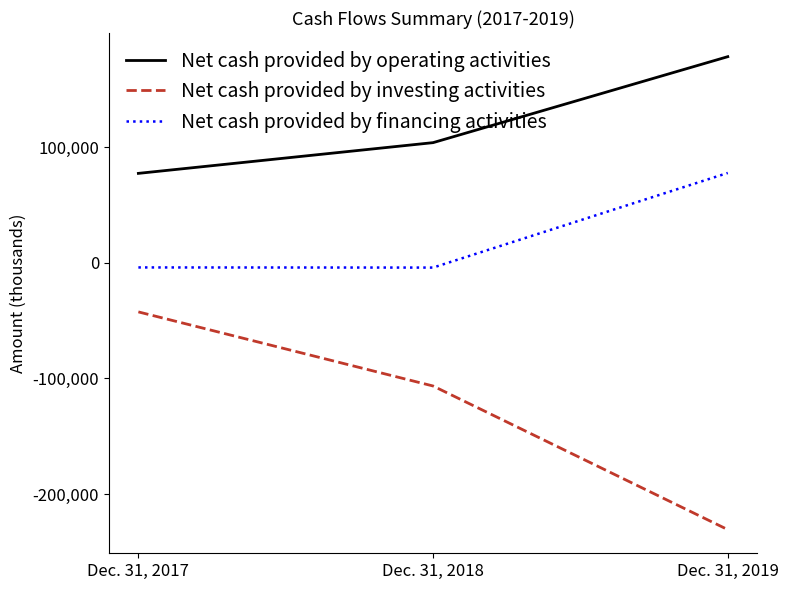

How many values in the Net cash provided by investing activities series exceed -106540?

1